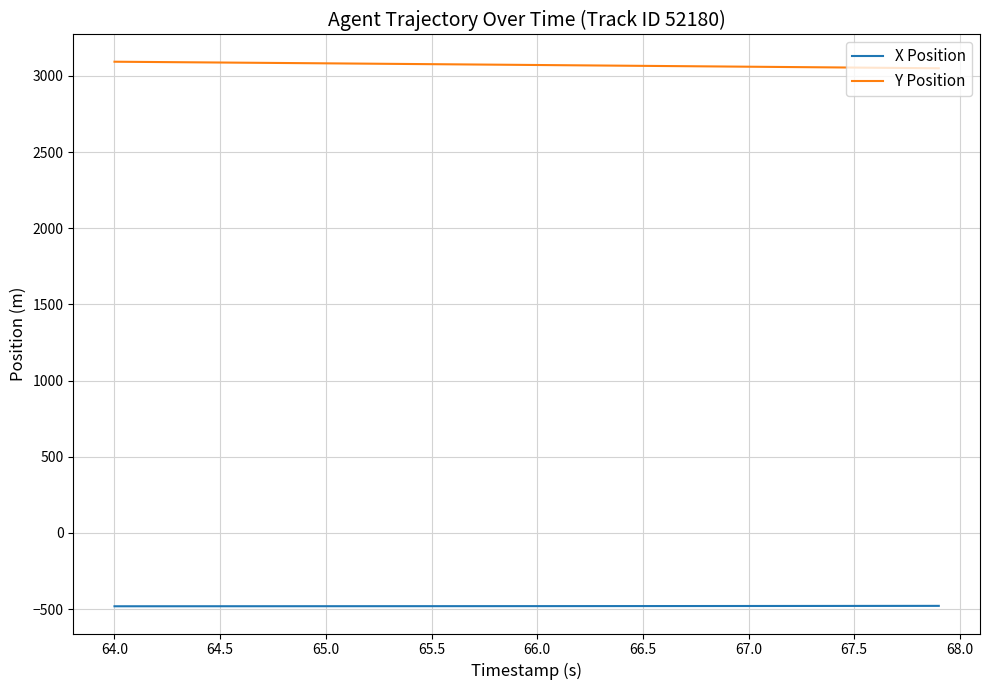

True or false: Y Position and X Position intersect in this chart.

False